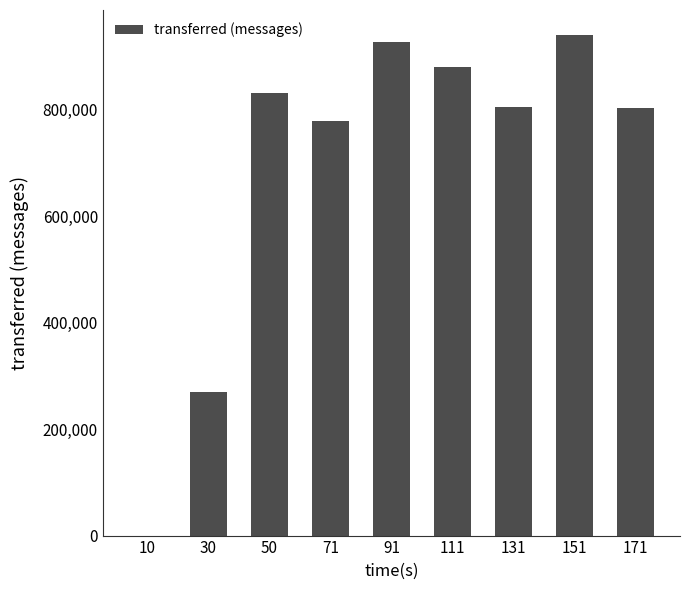

What is the greatest value displayed?

940740